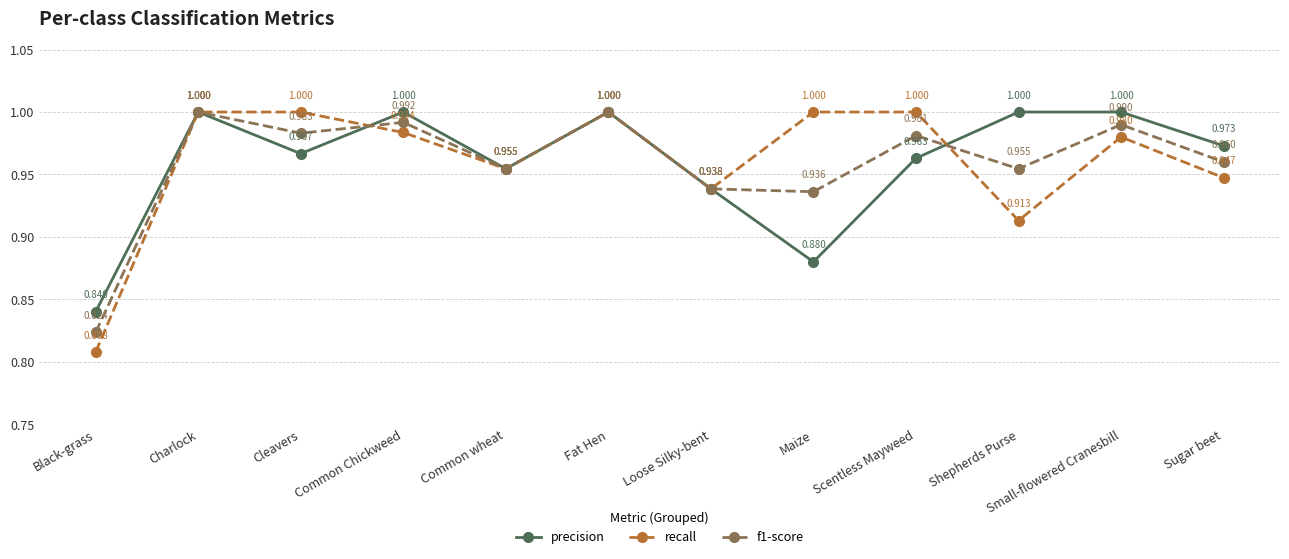

Which series ends up on top after the final intersection of f1-score and recall?

f1-score